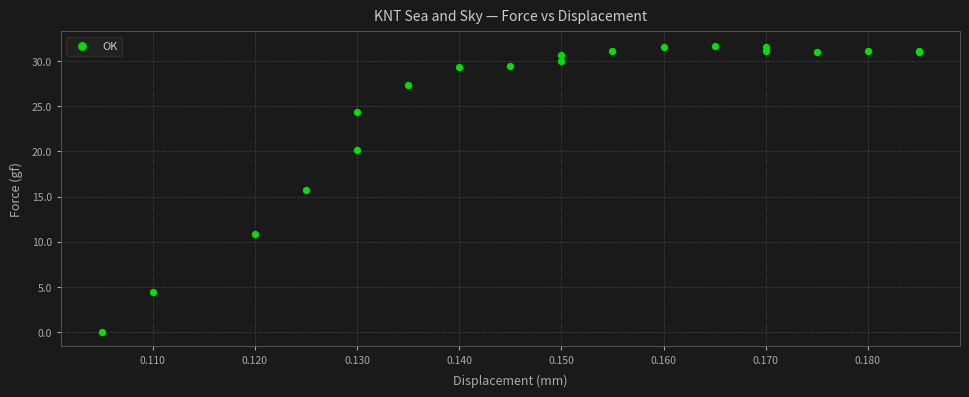

What Y value in the scatter plot is closest to 15?

15.7